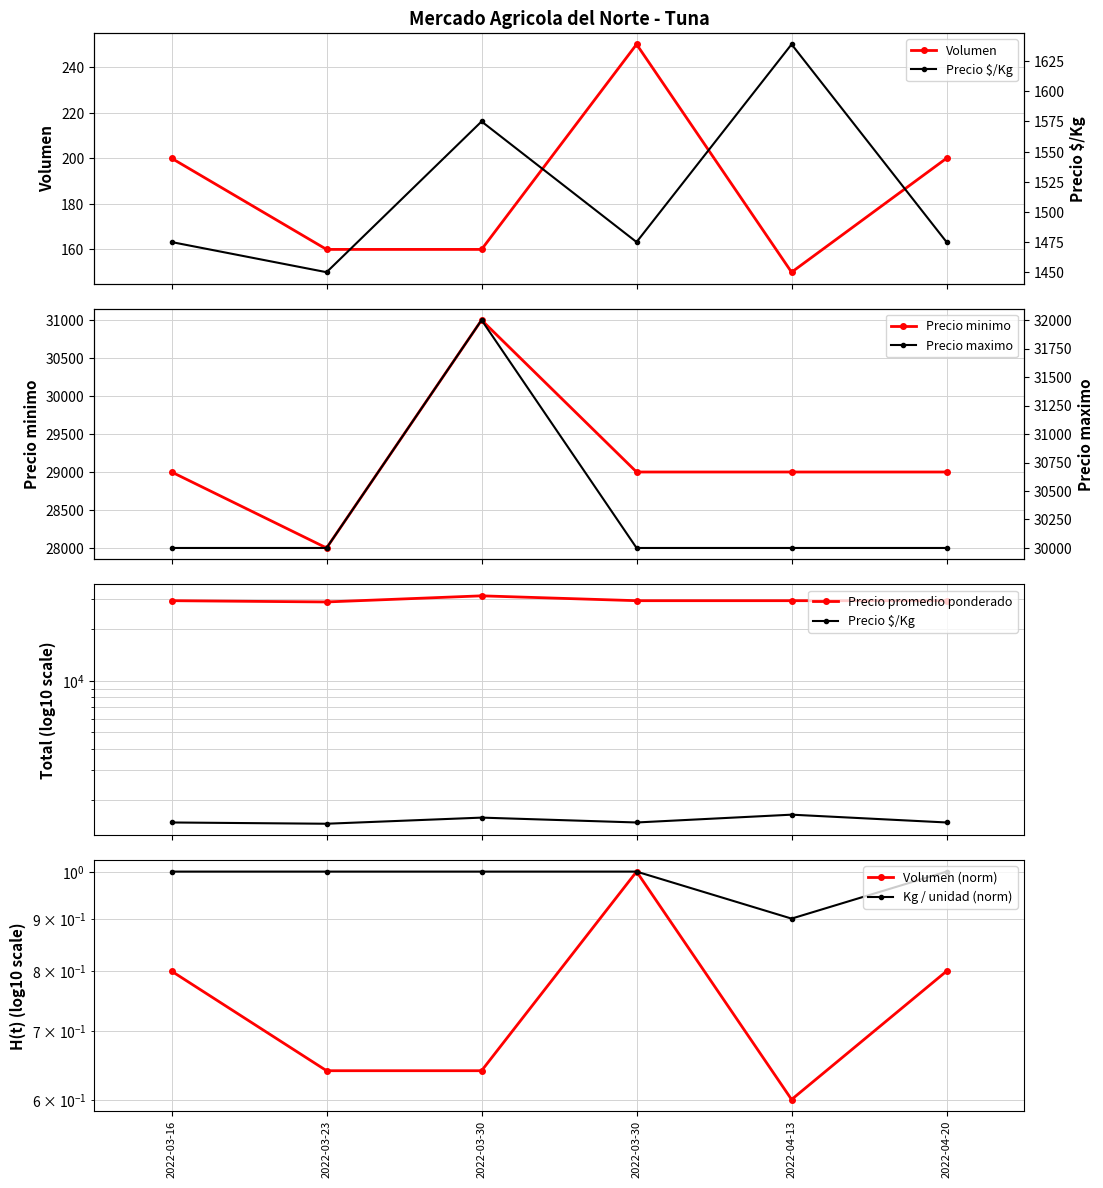

True or false: Volumen has more than 1 interior local peaks.

False